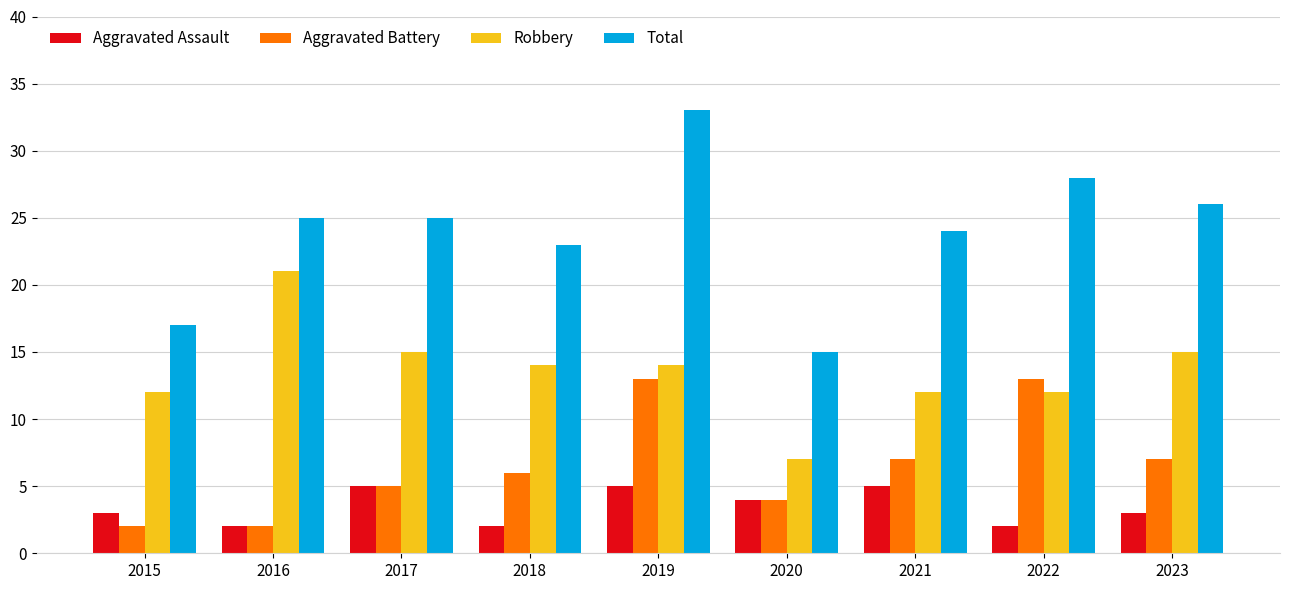

At which label is Total closest to 24?

2021